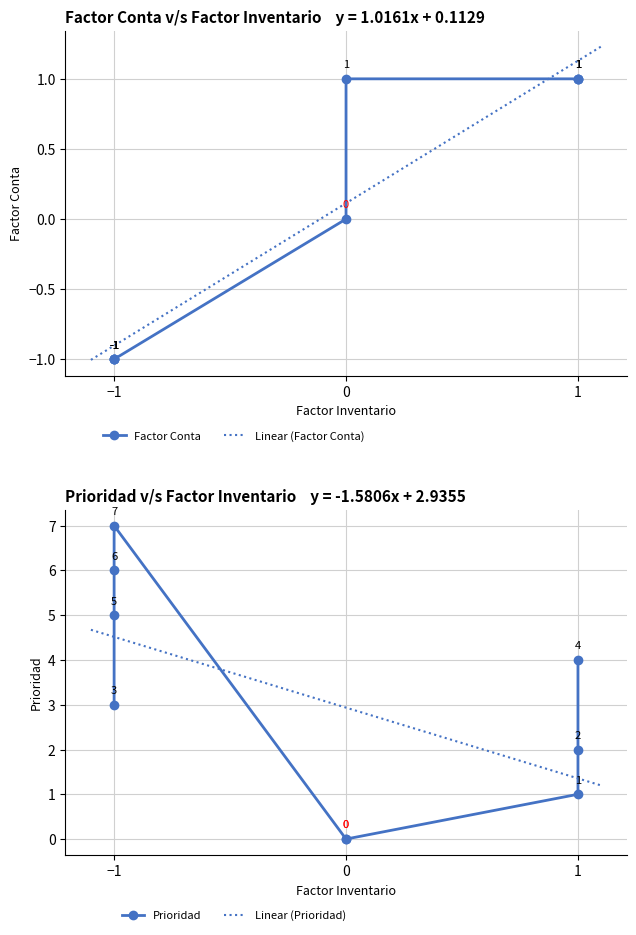

The value of Factor Conta at TAE is 1. True or false?

False